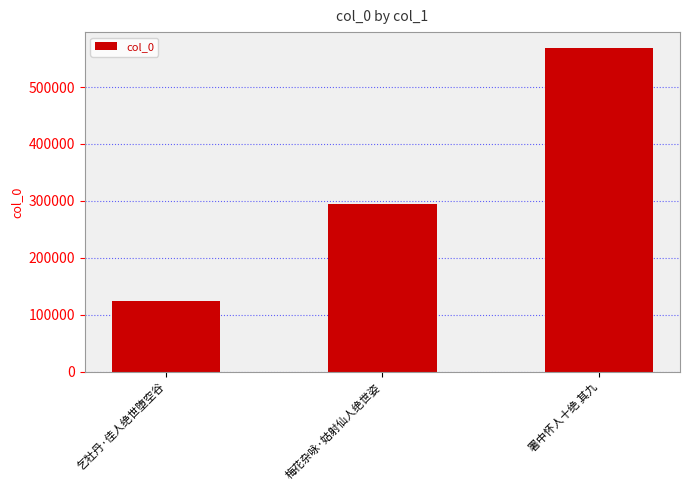

What is the average value?

328831